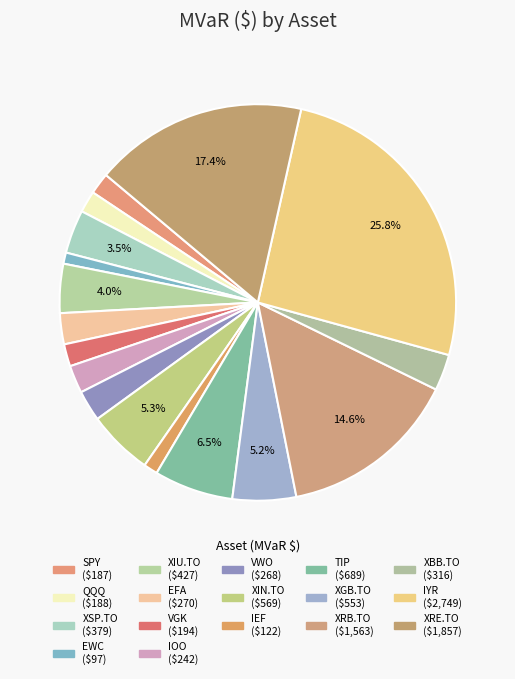

Is the sum of XGB.TO and XRB.TO greater than half?

No